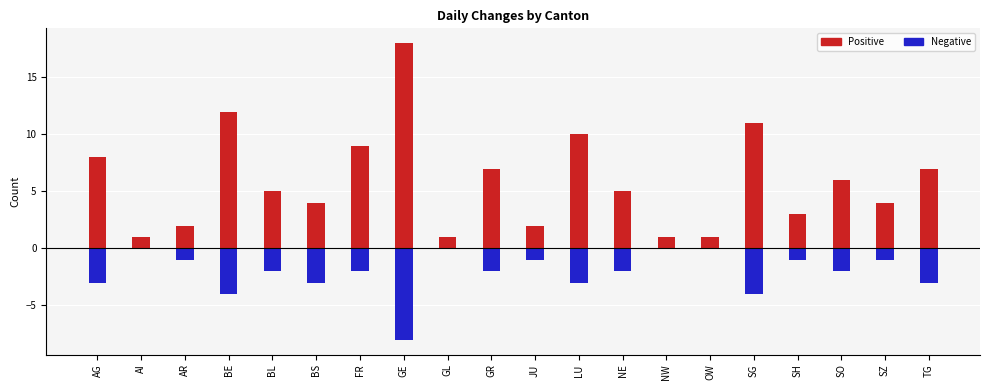

List the labels in order of Positive value, largest first.

GE, BE, SG, LU, FR, AG, GR, TG, SO, BL, NE, BS, SZ, SH, AR, JU, AI, GL, NW, OW